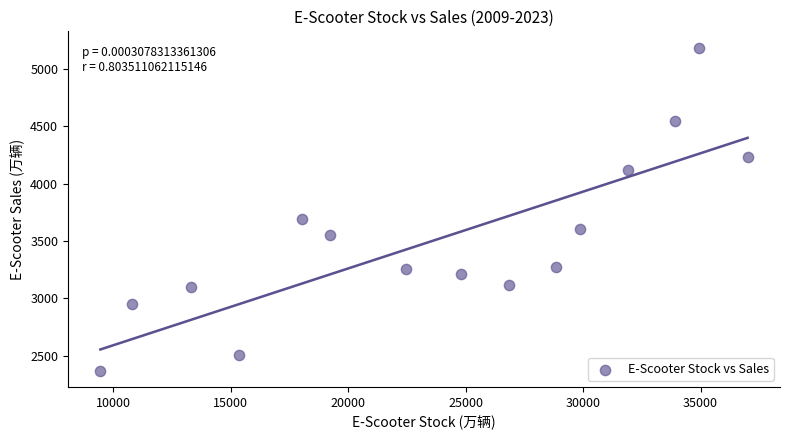

What Y value in the scatter plot is closest to 3776?

3695.0